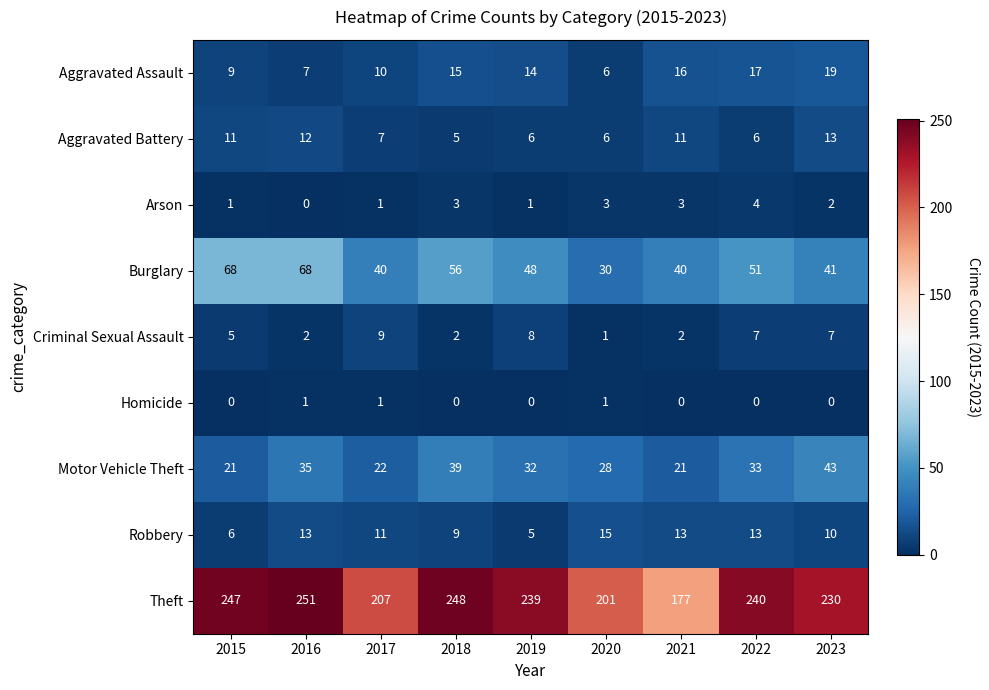

The Theft series shows 359 at 2016. True or false?

False